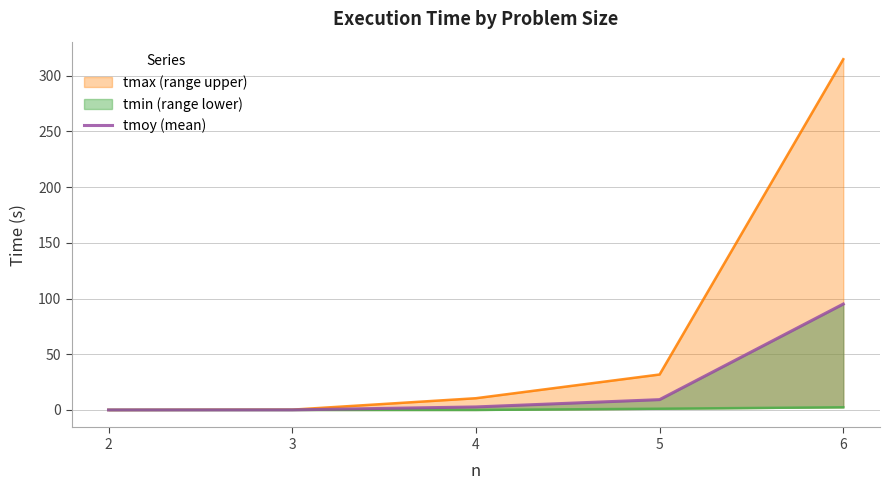

What is the change in value from 2 to 6?

+95.0